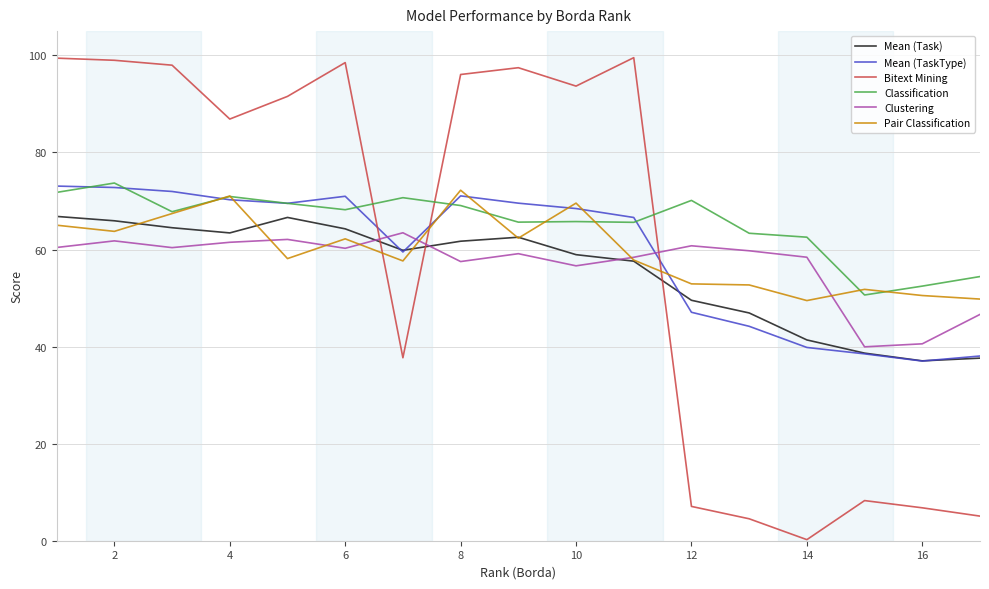

What is the highest value of the Pair Classification series?

72.2